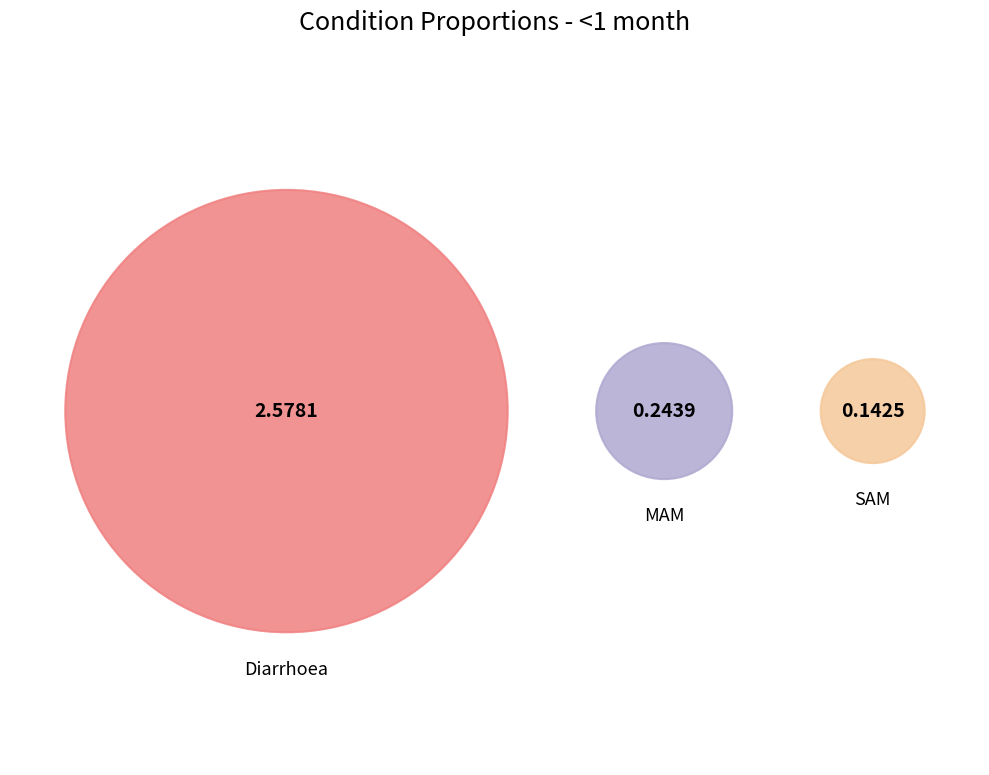

To the nearest percent, what is the difference between the Diarrhoea and MAM slice percentages?

79%